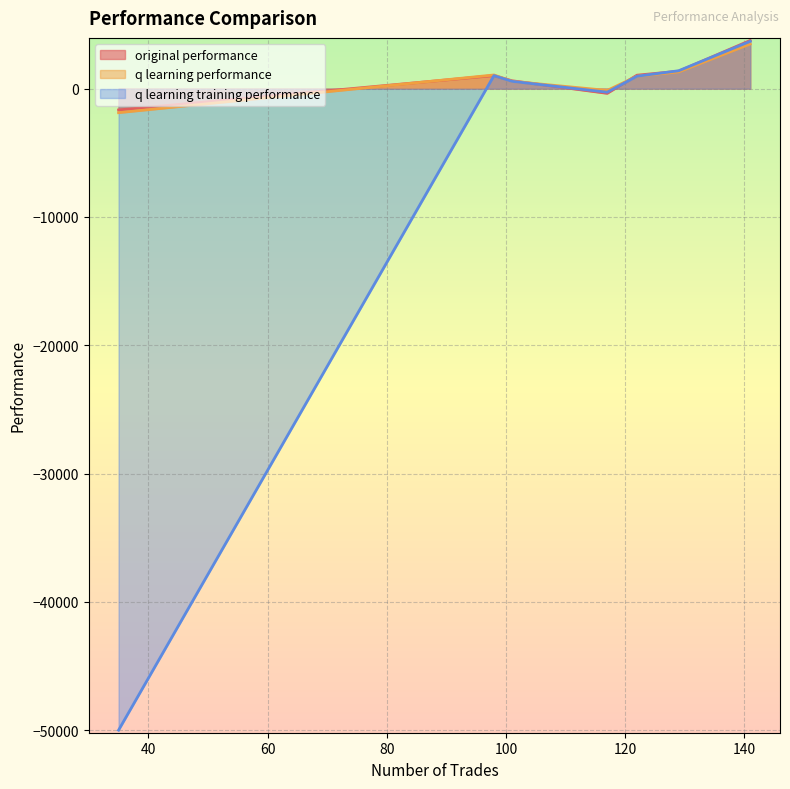

What is the sum of the q learning performance values at 35 and 129?

-566.3